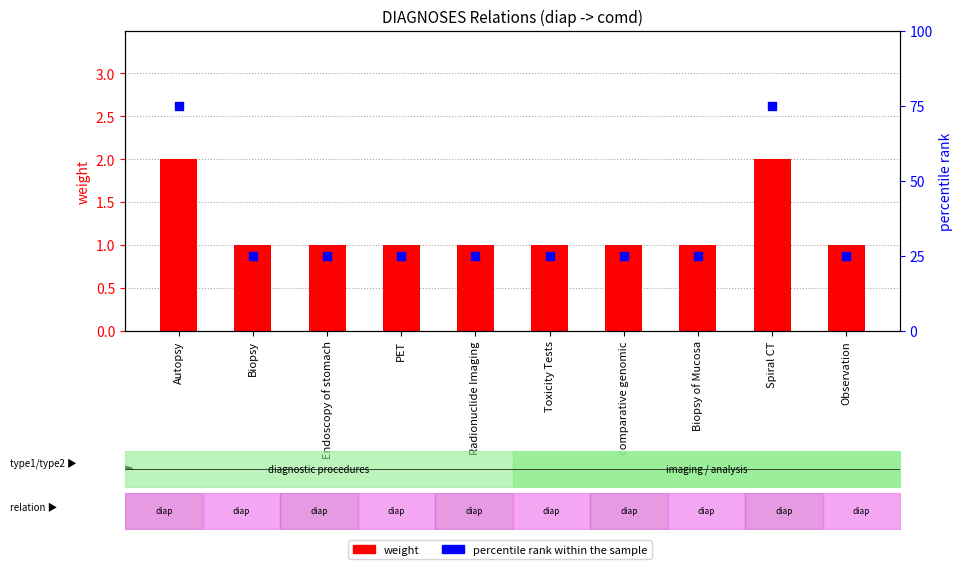

Which series has the largest Y range (max minus min)?

percentile rank within the sample